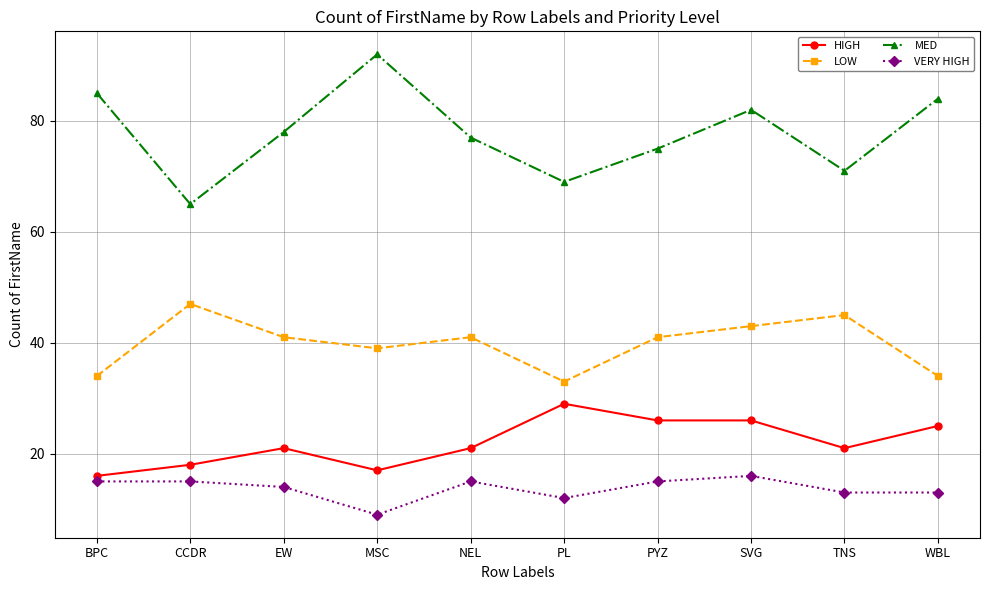

True or false: LOW and MED cross at least once.

False